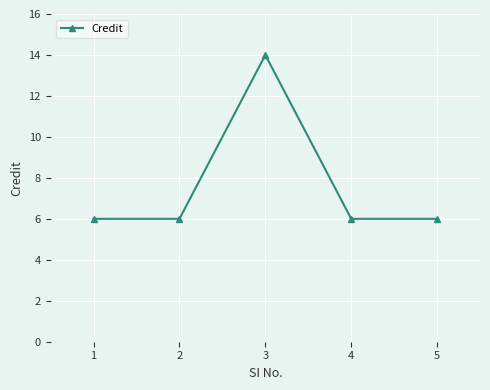

Which has a higher value, 3 or 2?

3